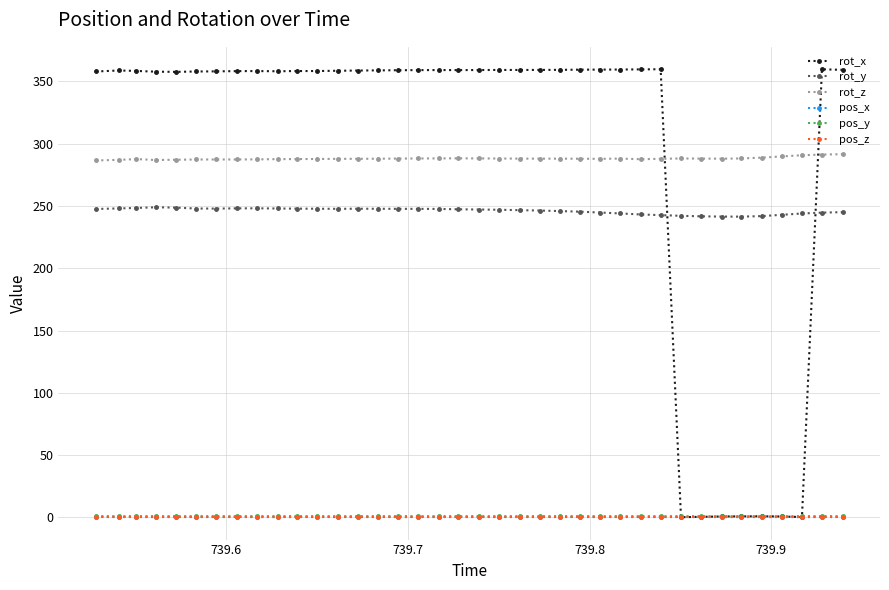

What is the value of the rot_y point at the 20th from the left?

247.2